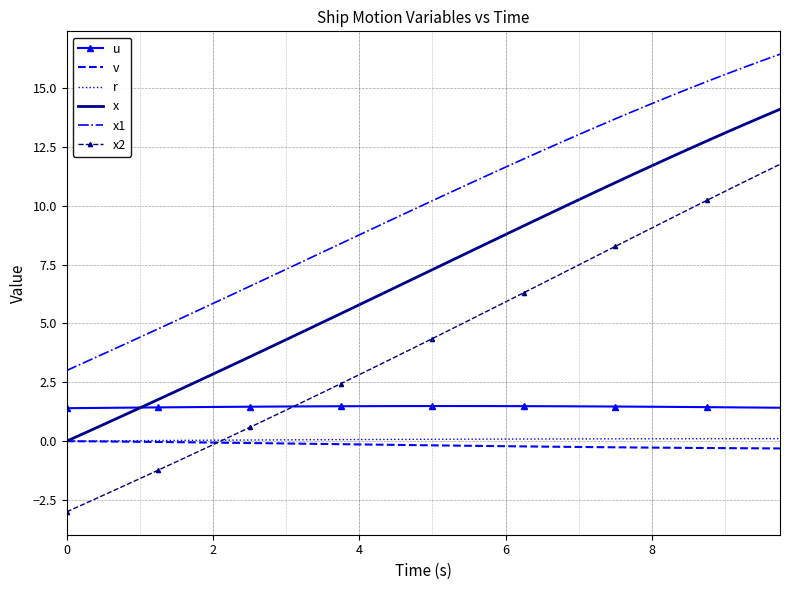

Which series has the largest total across all categories?

x1